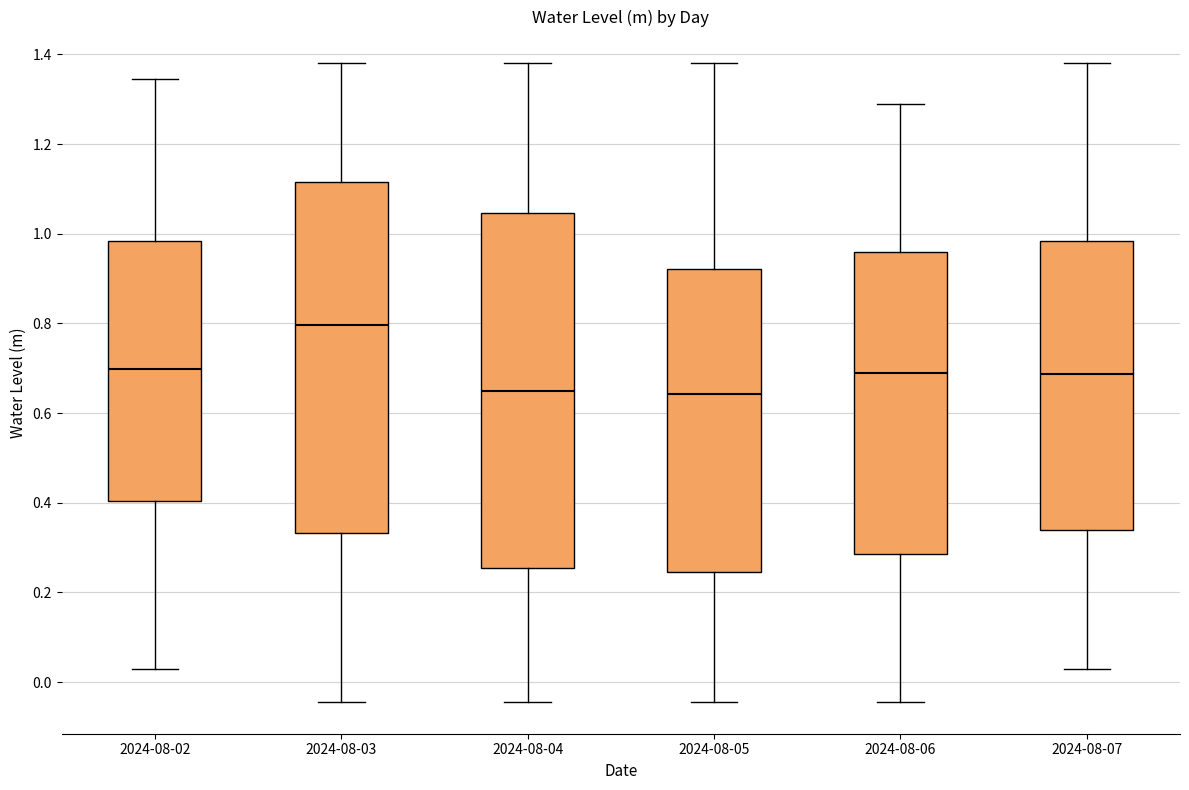

Where is the upper edge of the box for 2024-08-04 on the y-axis? The values are not printed on the chart, so give them approximately, as read against the axis.

1.04